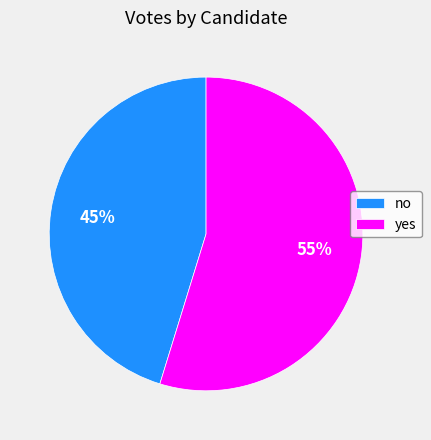

What is the ratio of the value at no to the value at yes?

0.8